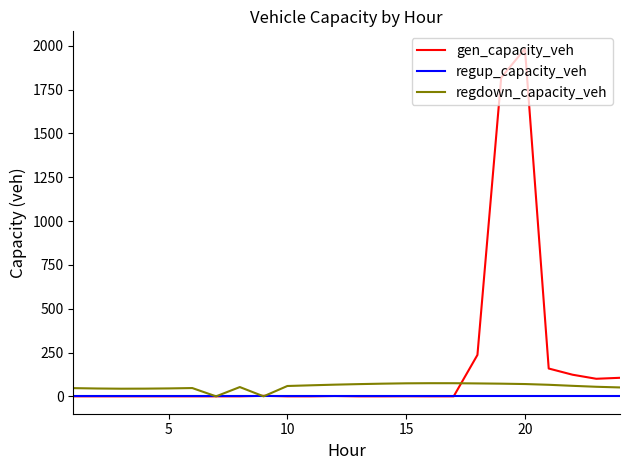

What is the greatest value displayed?

1982.6